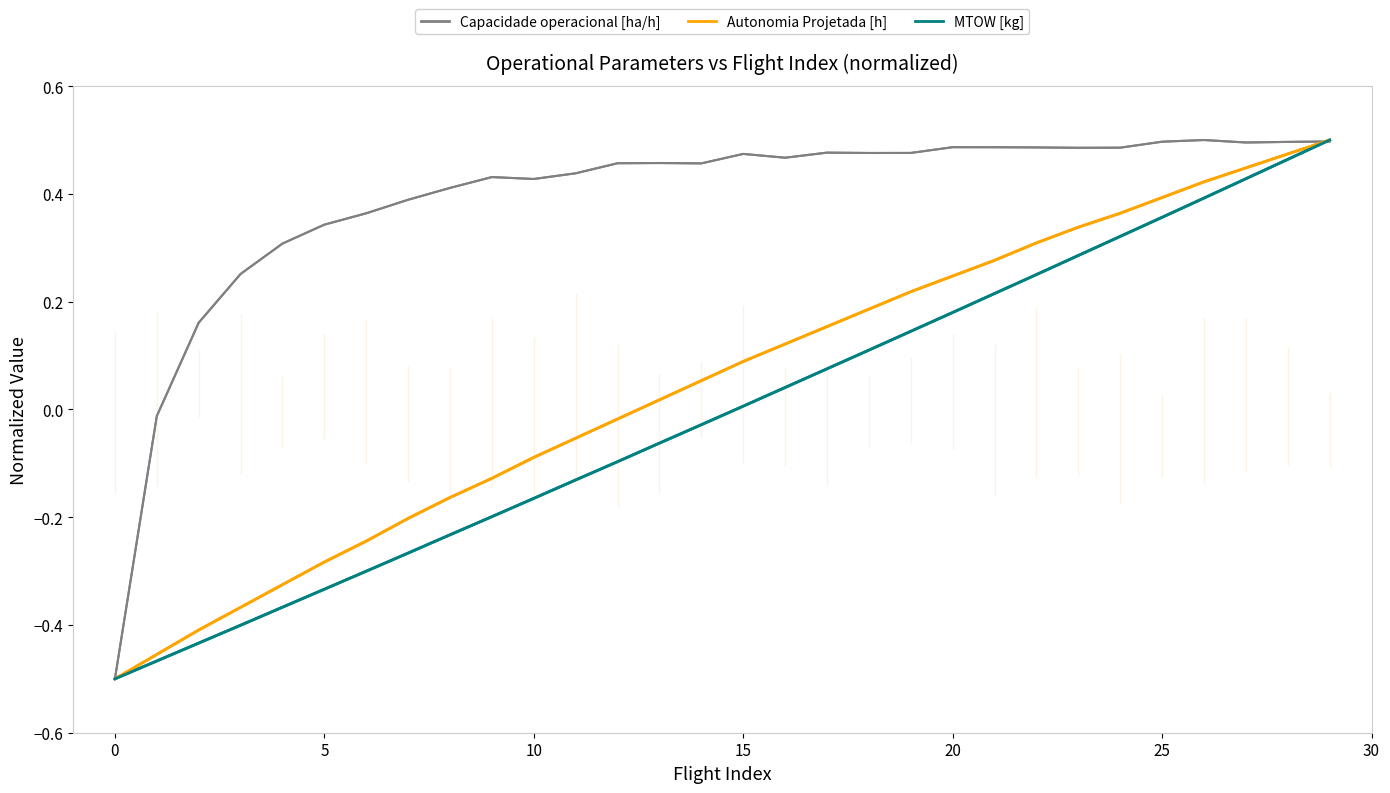

Which series has the largest total across all categories?

Capacidade operacional [ha/h]